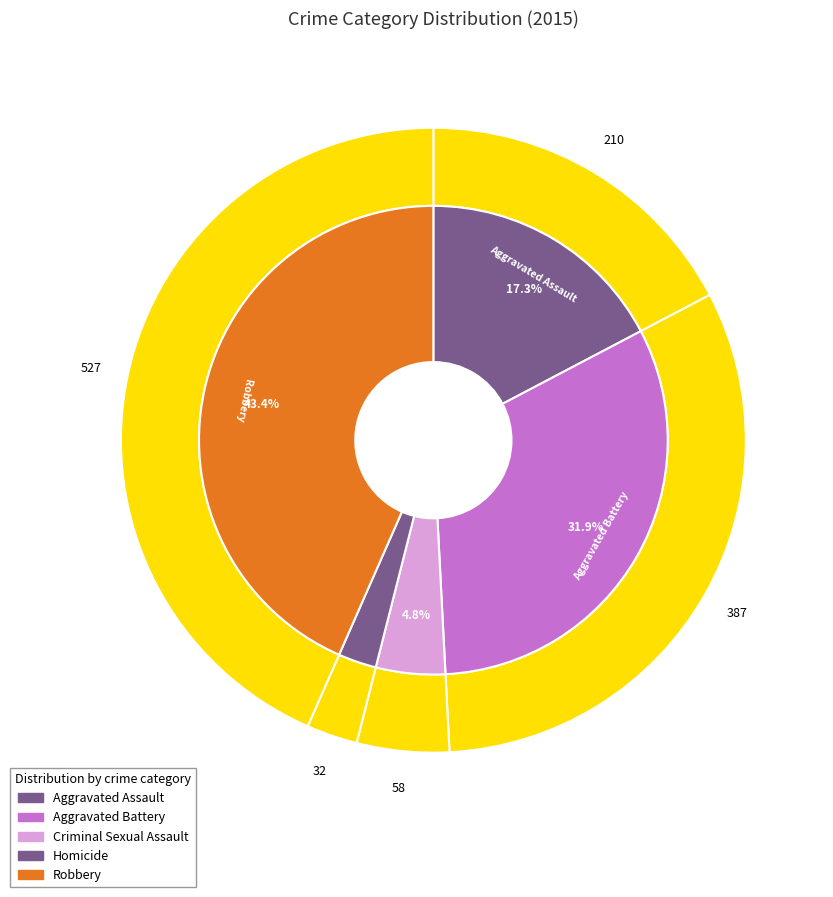

Is Aggravated Battery the majority of the pie?

No